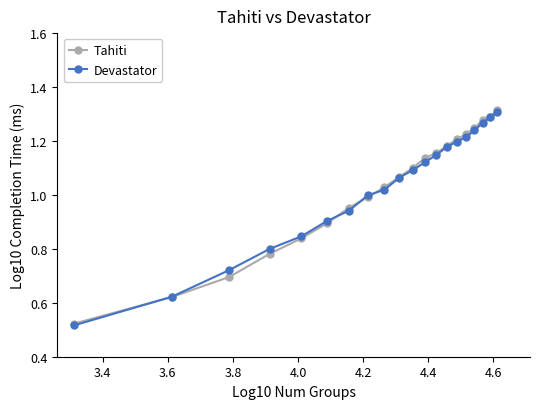

What is the sum of all Devastator values?

20.5